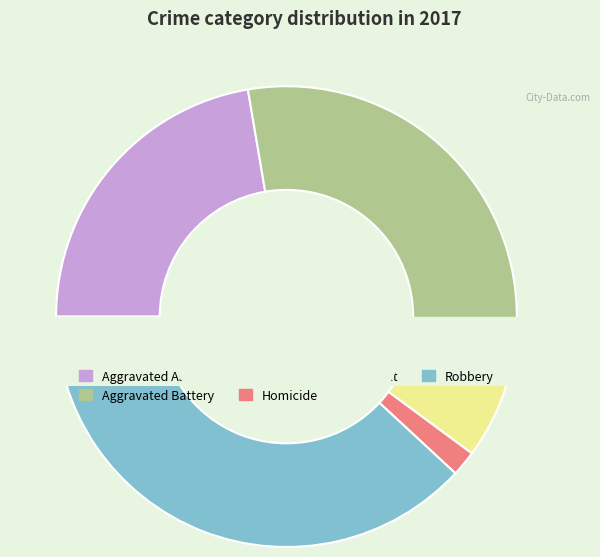

To the nearest percent, what is the difference between the largest and smallest slice percentages?

36%